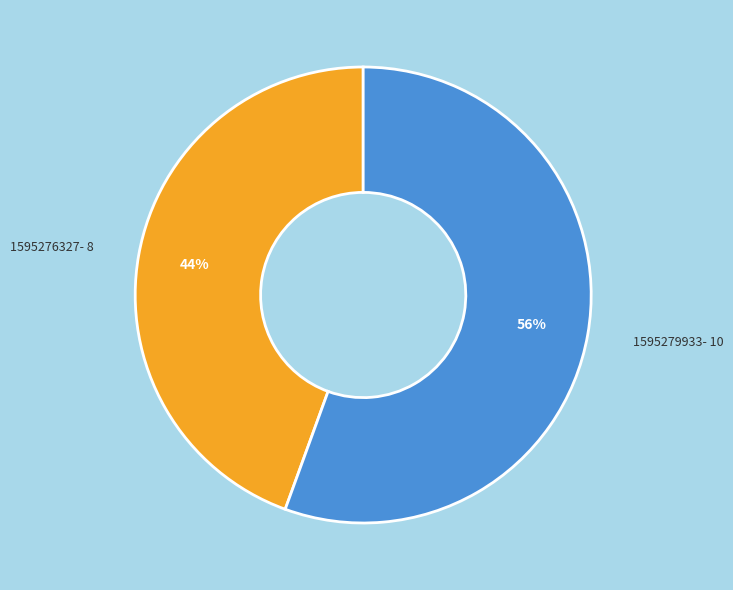

To the nearest percent, what is the average slice percentage?

50%